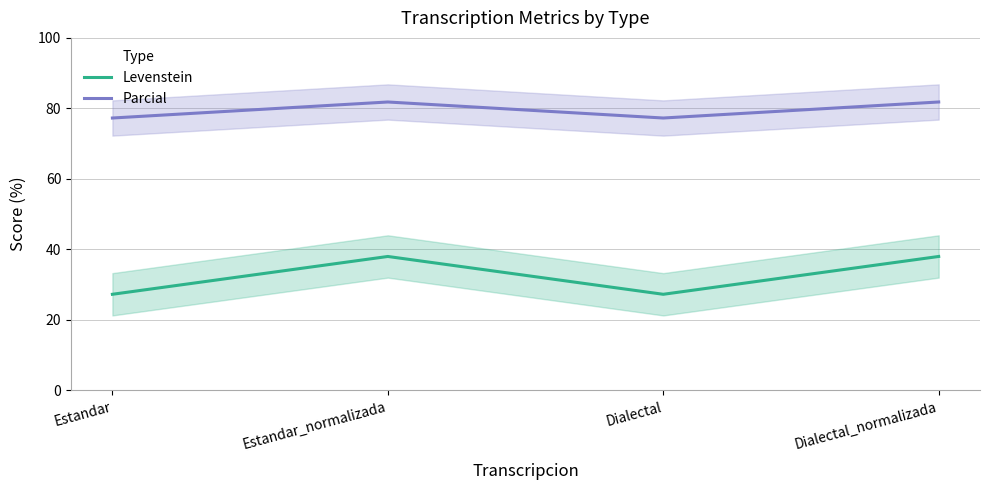

Between Estandar and Dialectal_normalizada, which is larger?

Dialectal_normalizada